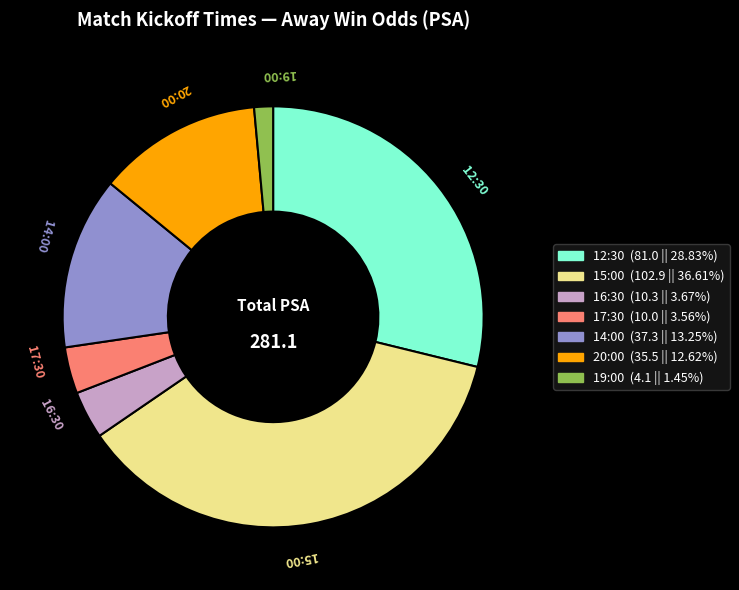

Between 20:00 and 15:00, which is larger?

15:00